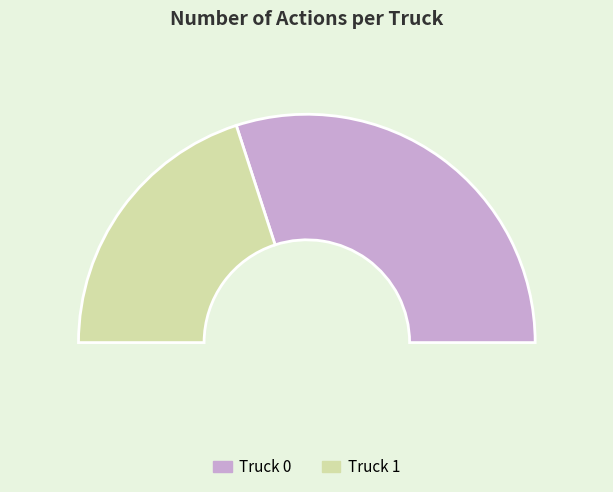

What is the change in value from Truck 0 to Truck 1?

-1